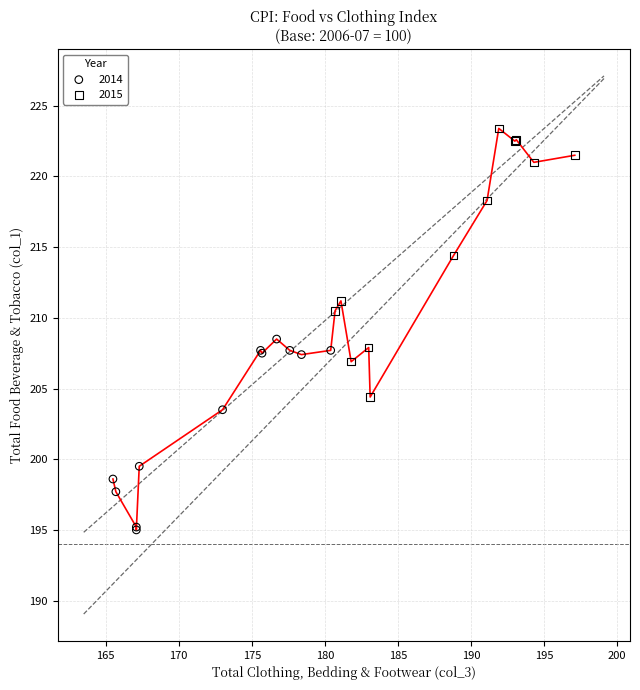

Which series reaches the maximum Y coordinate?

2015